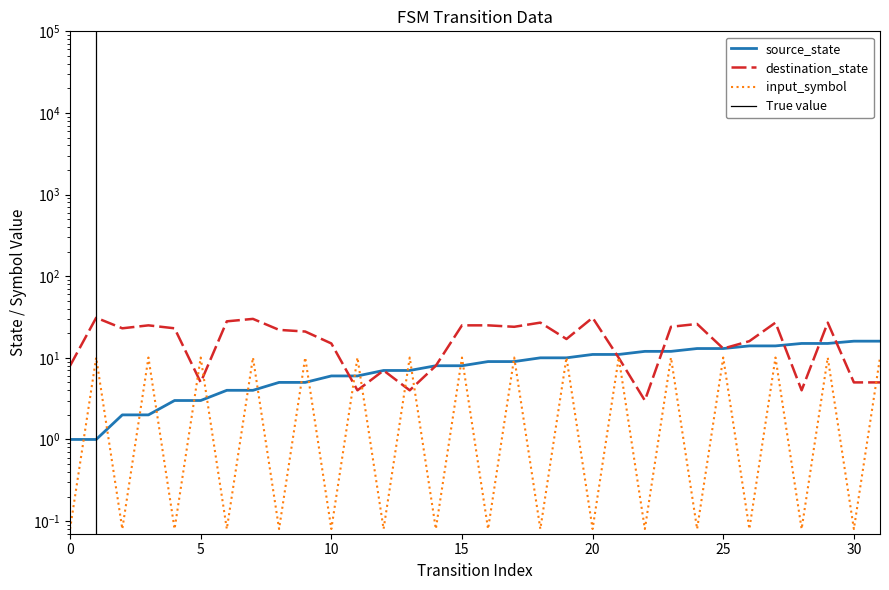

Is this an area chart (filled region under the line)?

No